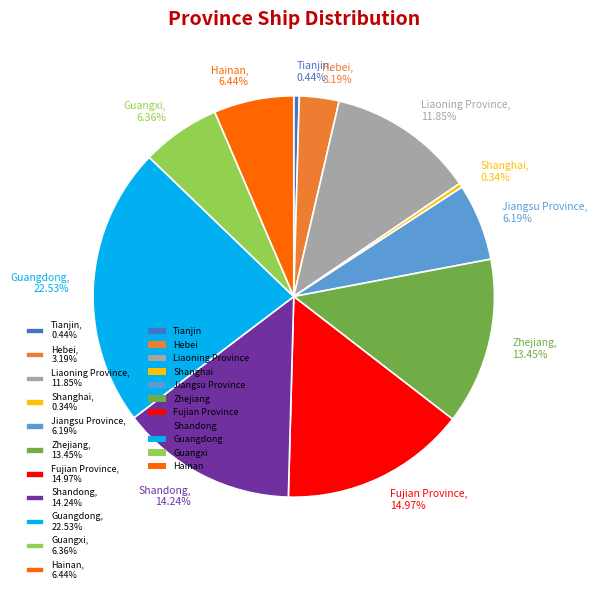

The Zhejiang slice represents 13% of the pie. True or false?

True